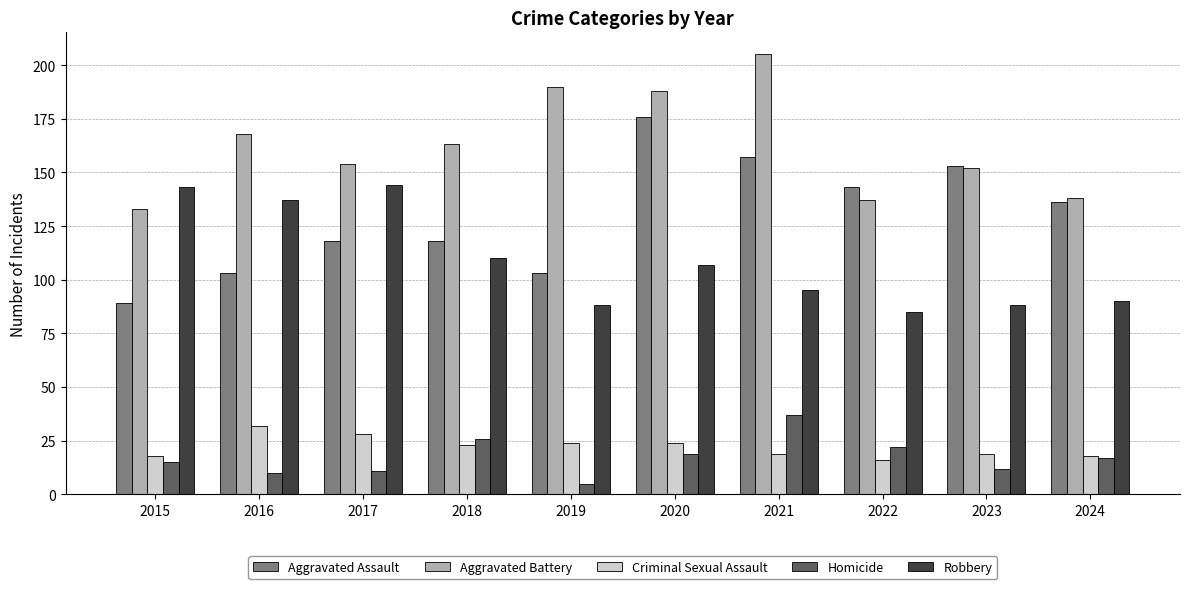

Where does the Homicide series first go above 17?

2018